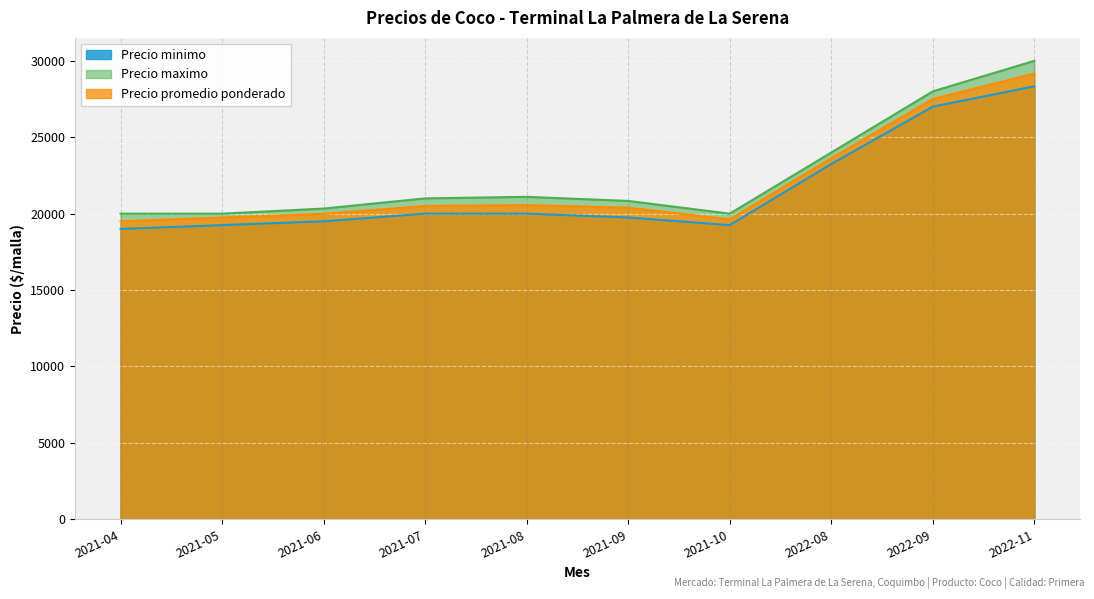

At which category is the sum across all series the highest?

2022-11